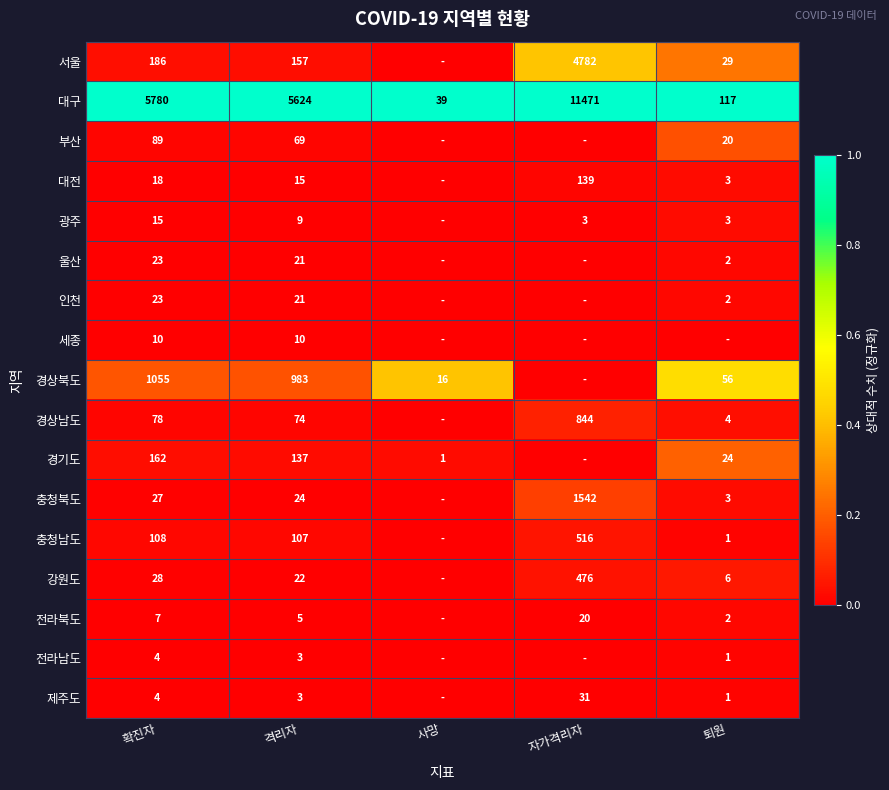

What is the spread (max minus min) of values at 확진자?

5776